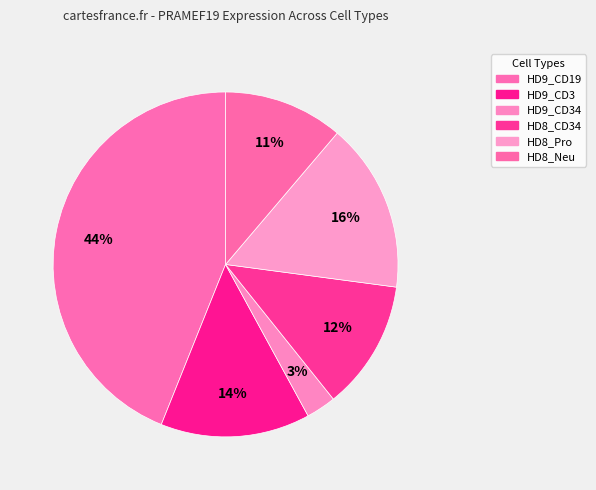

To the nearest percent, what is the difference between the HD9_CD34 and HD8_CD34 slice percentages?

9%